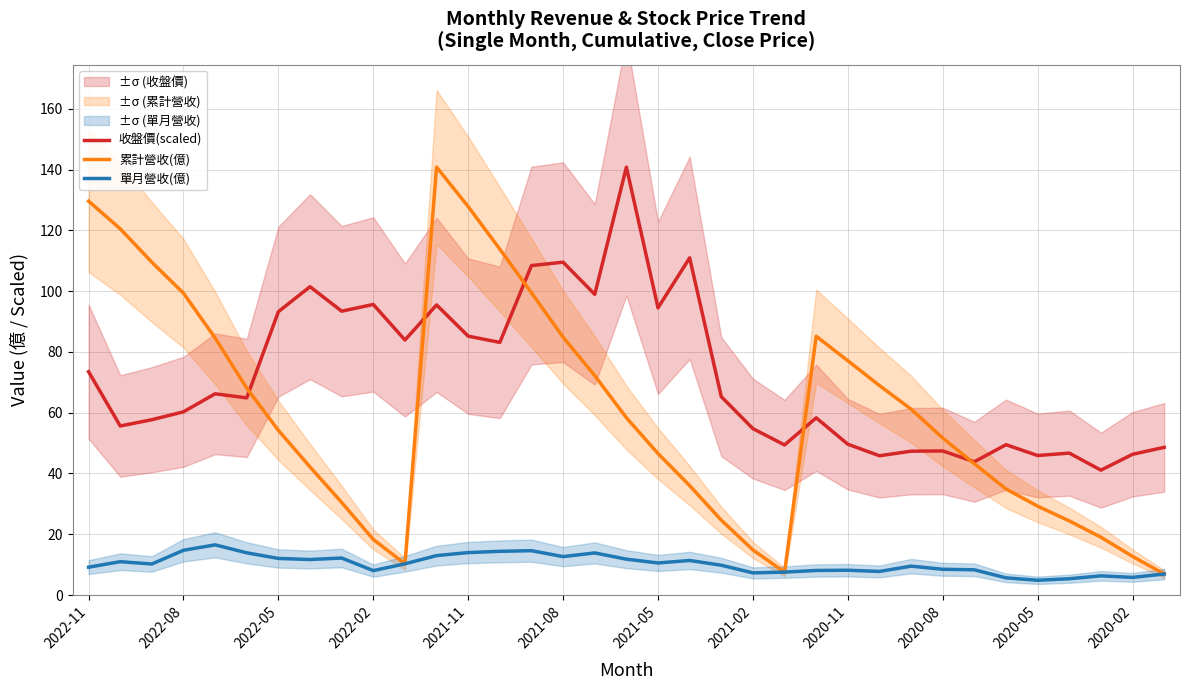

What is the difference between the maximum and minimum values in the 收盤價(scaled) series?

99.7